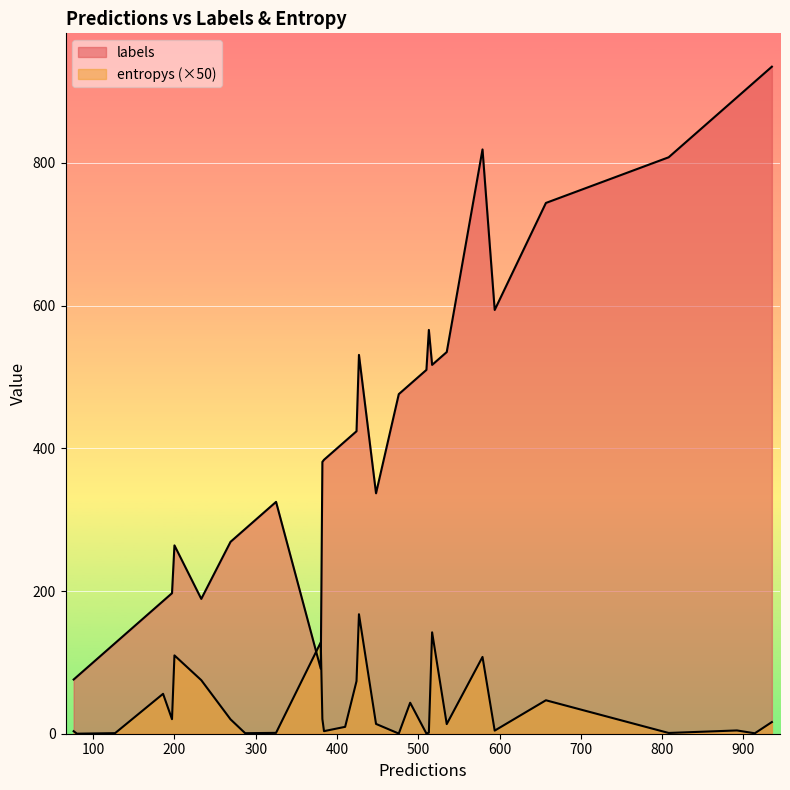

Which series has the largest total across all categories?

labels